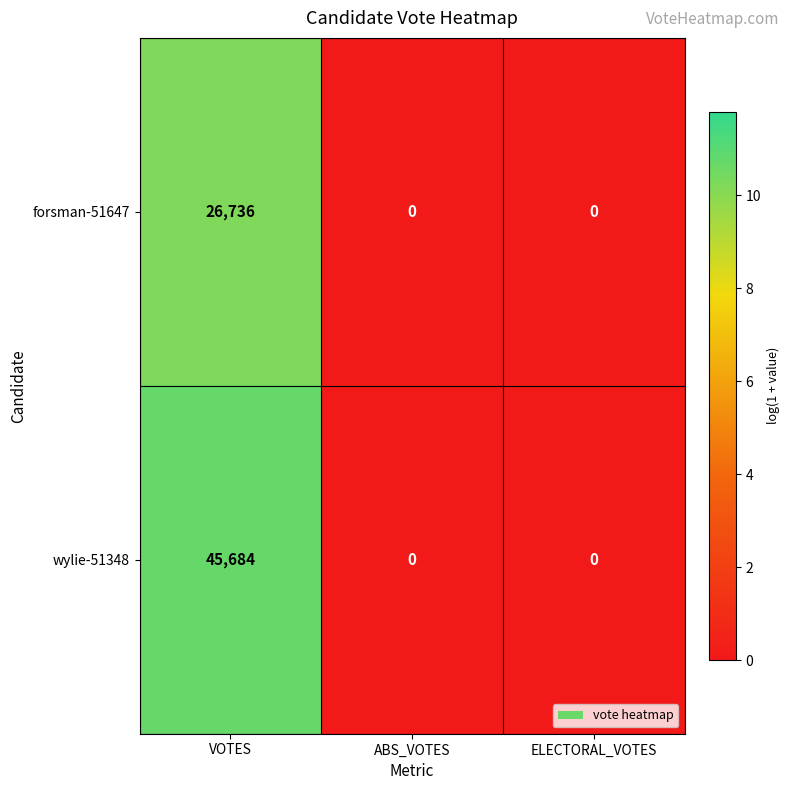

Reading left to right, transcribe all the data shown in this chart.

forsman-51647: VOTES=26736	ABS_VOTES=0	ELECTORAL_VOTES=0
wylie-51348: VOTES=45684	ABS_VOTES=0	ELECTORAL_VOTES=0